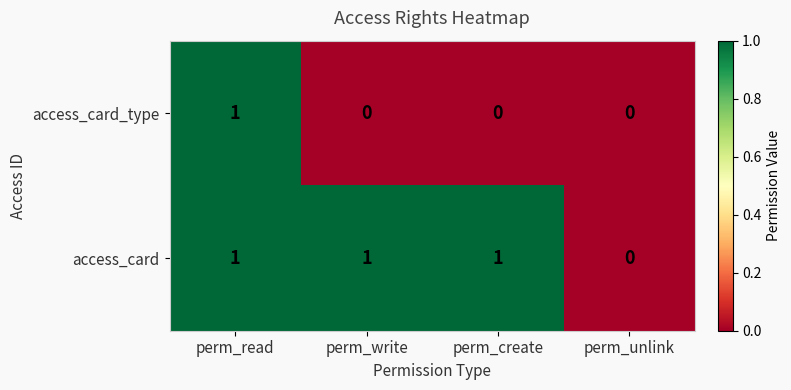

List the series in order of their overall mean, highest first.

access_card, access_card_type